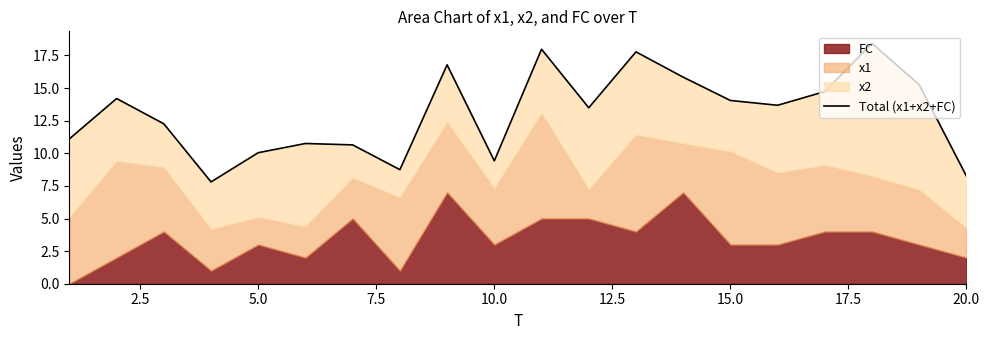

What is the difference between the maximum and minimum values?

10.6